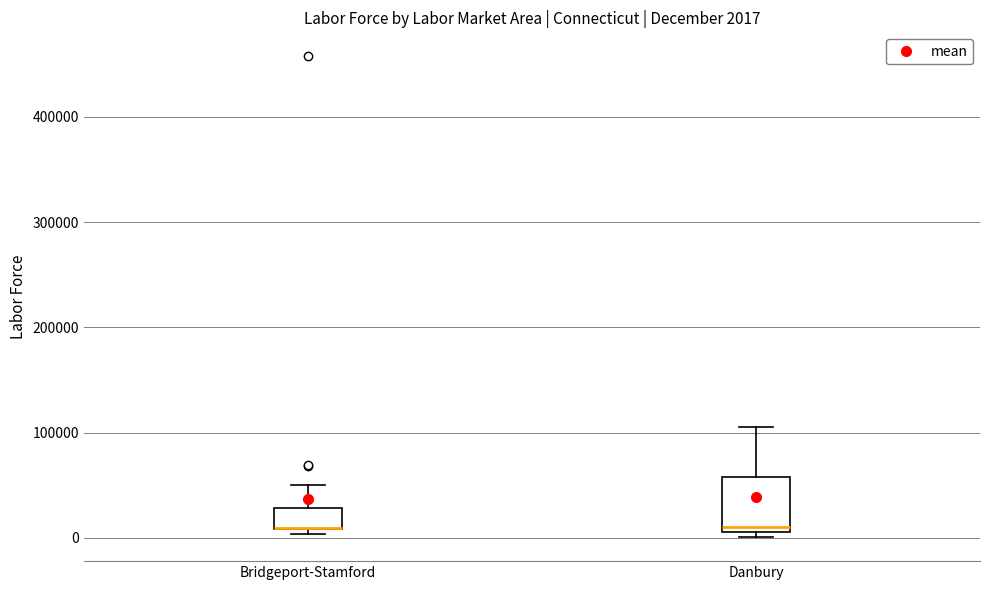

Which box is the tallest, from its lower edge to its upper edge?

Danbury